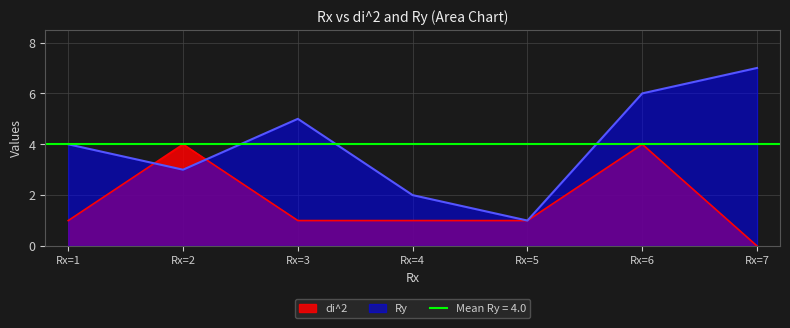

True or false: di^2 has a value of 2 at Rx=3.

False